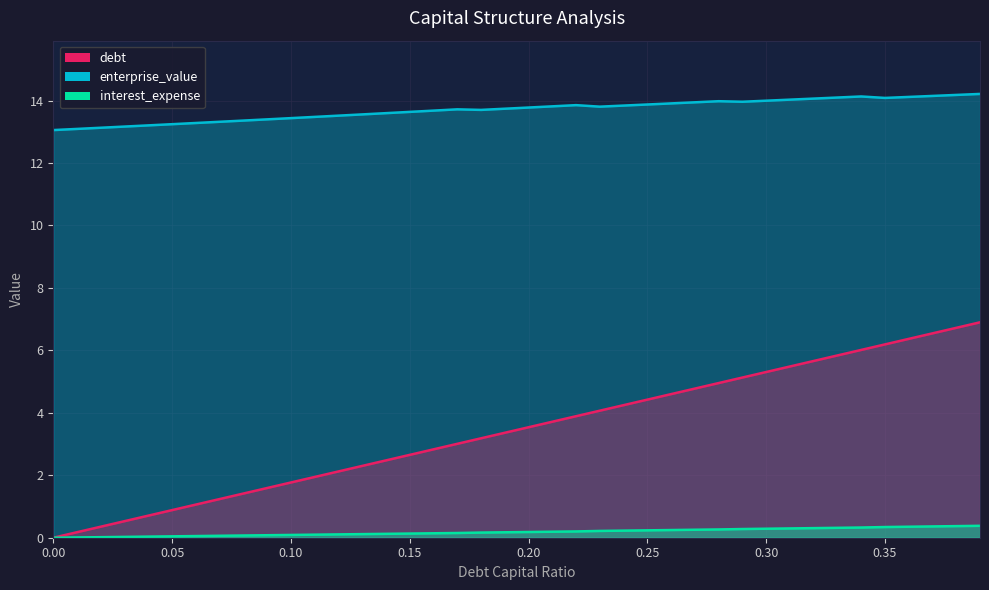

What is the greatest value displayed?

14.2